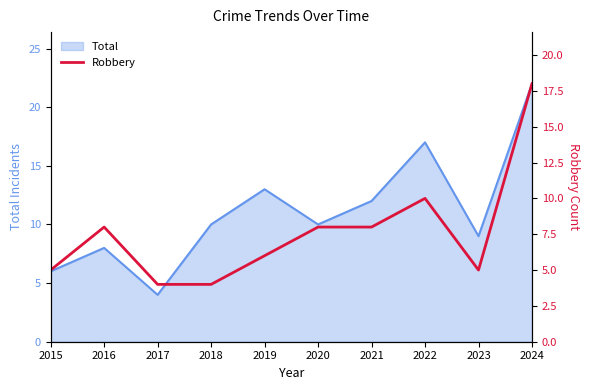

The value of Total at 2024 is 22. True or false?

True